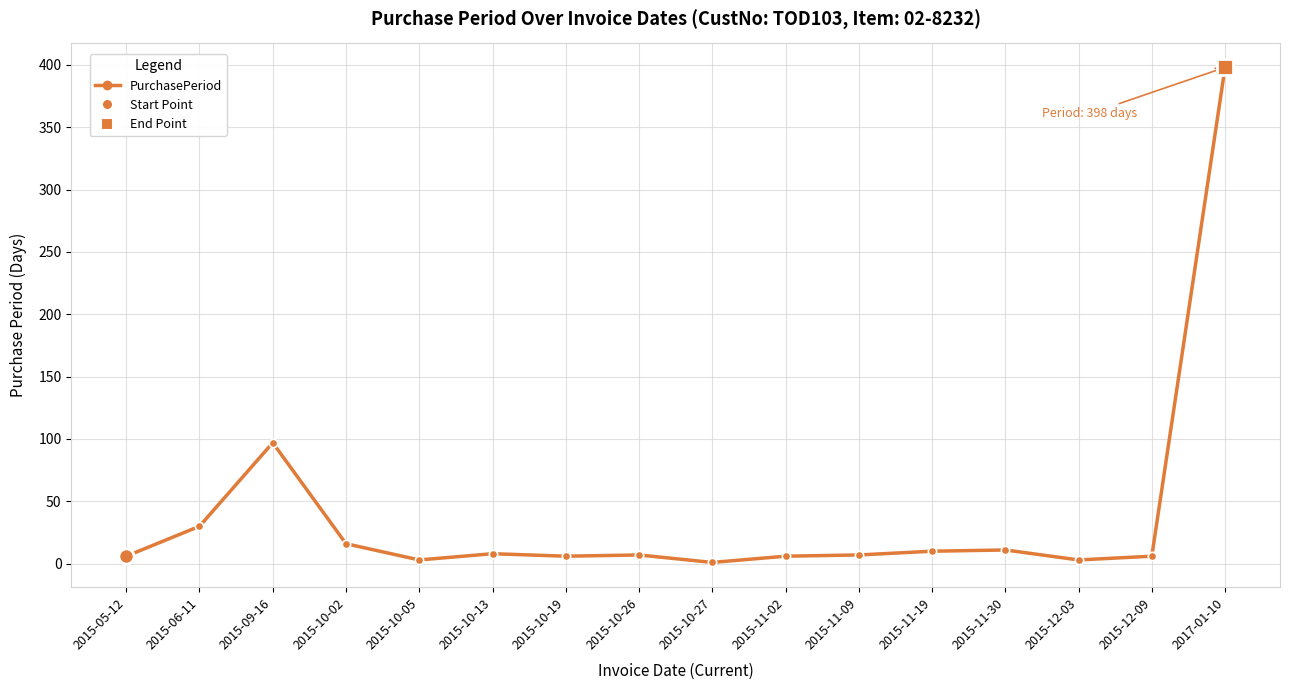

Approximately how many times larger is the value at 2015-11-19 compared to 2015-10-26?

1.4